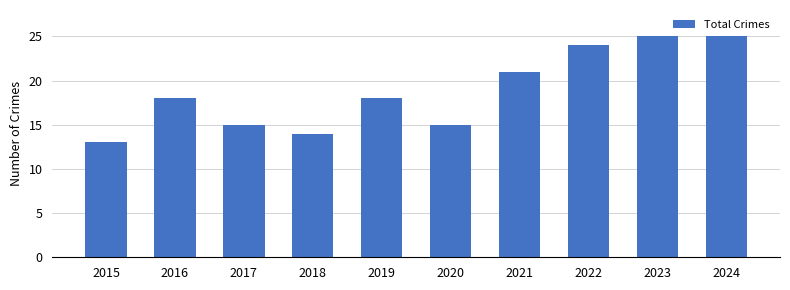

Which has a higher value, 2016 or 2018?

2016